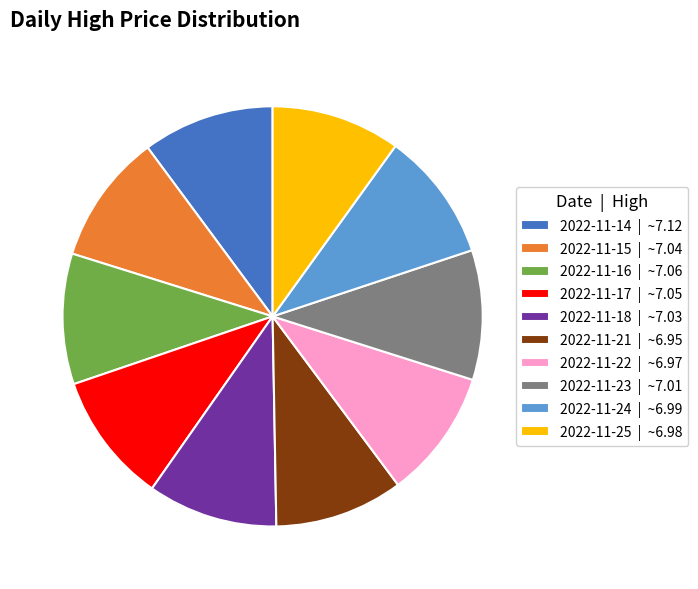

What is the ratio of the value at 2022-11-24 | ~6.99 to the value at 2022-11-18 | ~7.03?

1.0